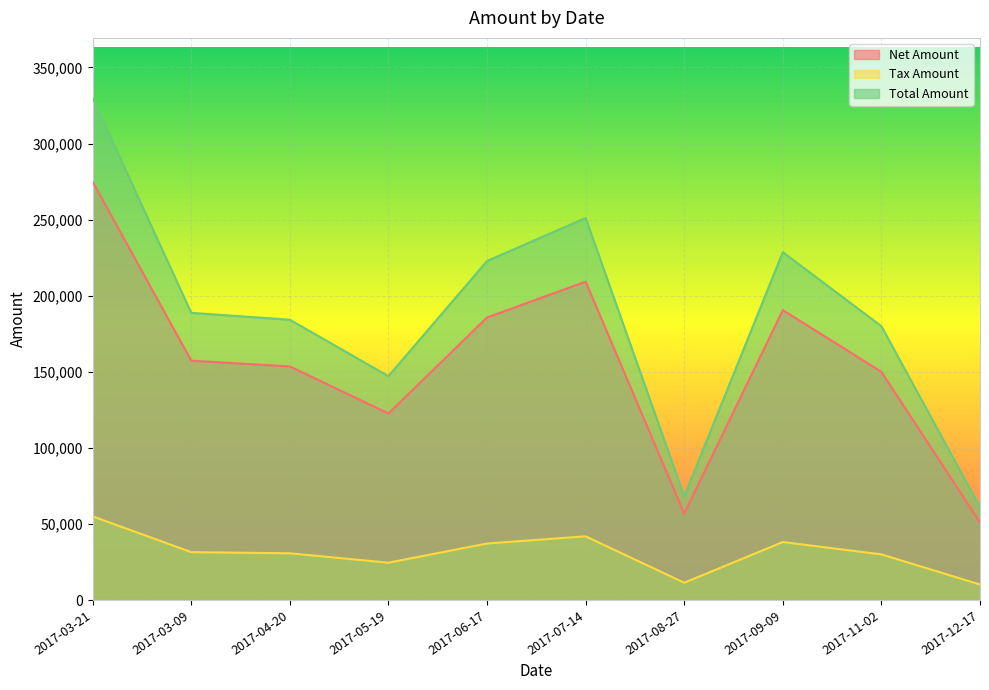

How many data points in Net Amount are above 157292?

4